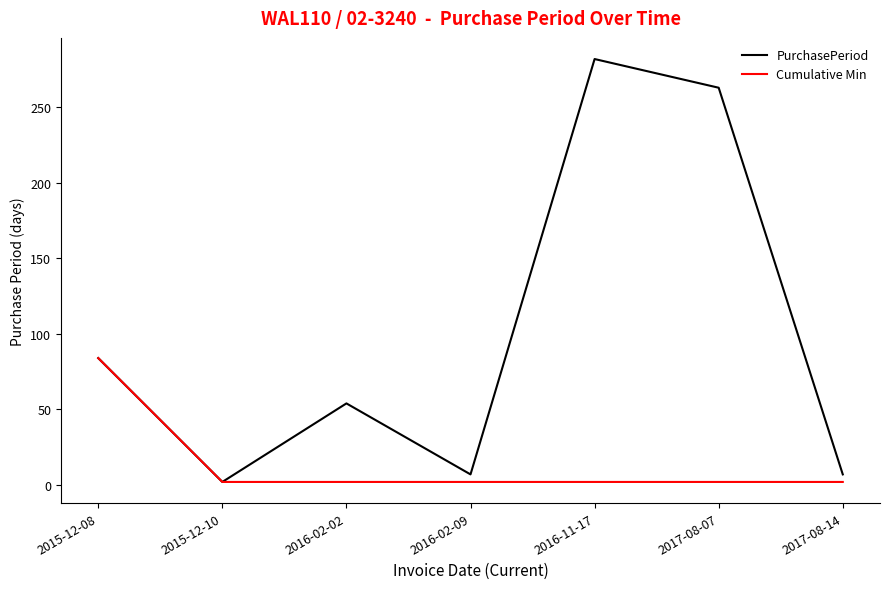

Which series has the largest total across all categories?

PurchasePeriod